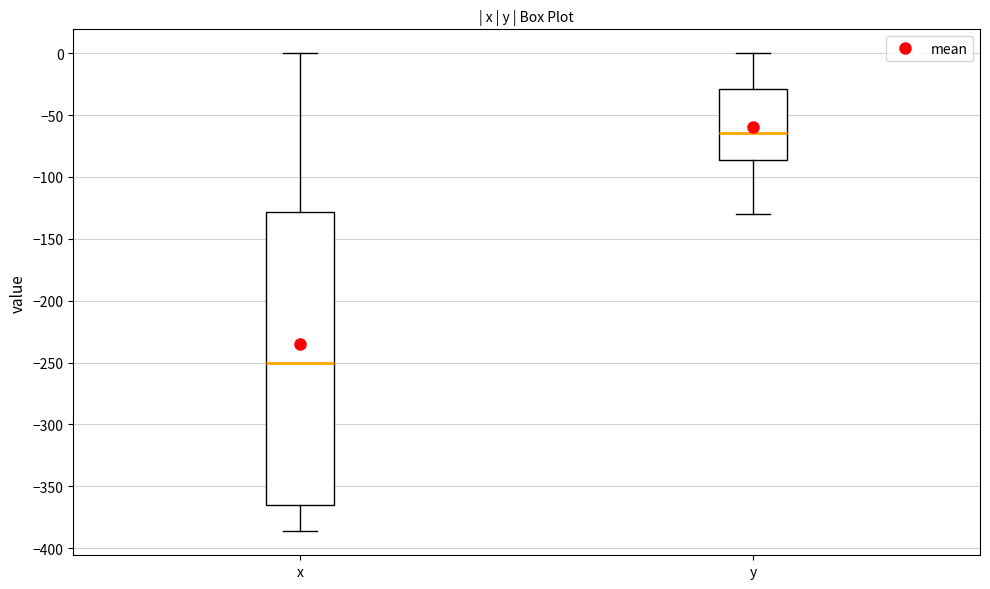

Where is the lower edge of the box for y on the y-axis? The values are not printed on the chart, so give them approximately, as read against the axis.

-85